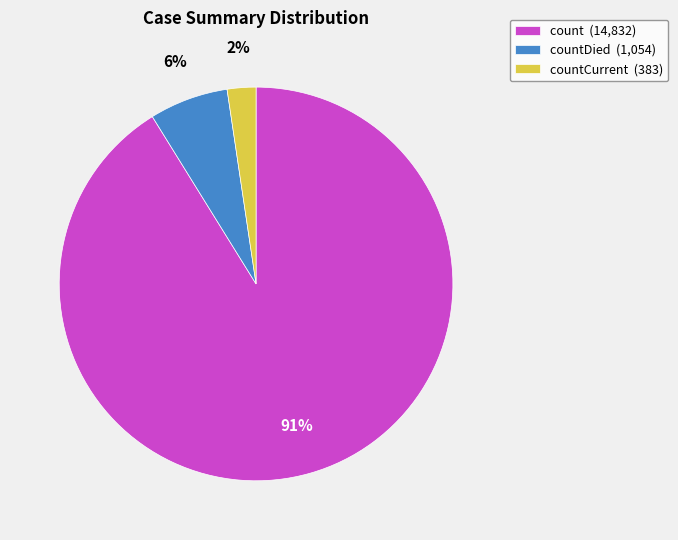

Rank the categories by value from lowest to highest.

countCurrent (383), countDied (1,054), count (14,832)